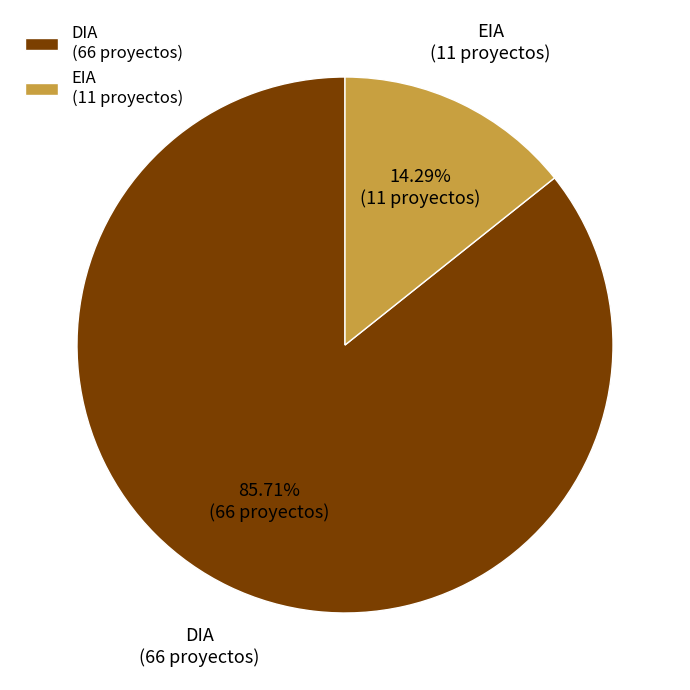

To the nearest percent, what portion does DIA represent?

86%